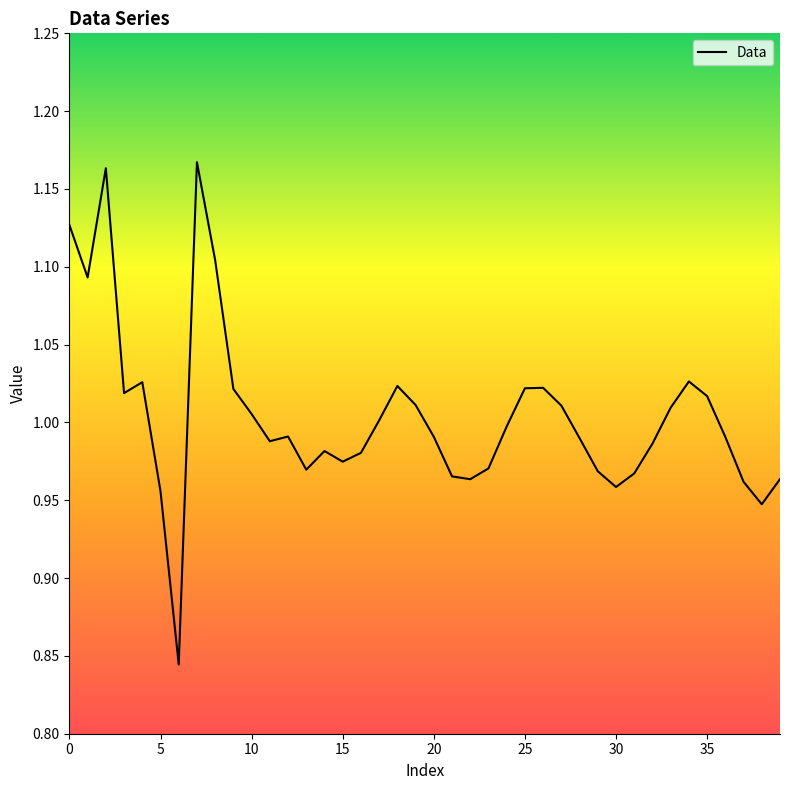

Is this an area chart (filled region under the line)?

No